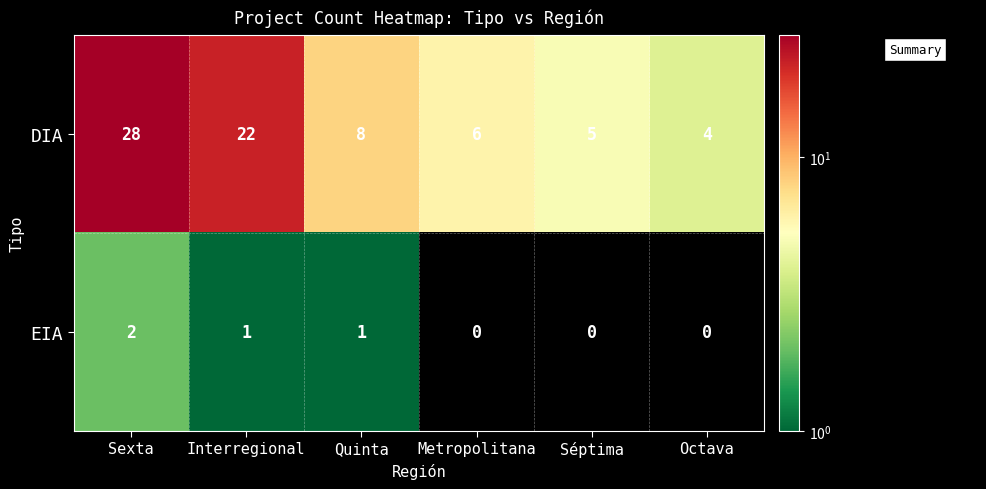

Reading left to right, what are all the values shown in this chart?

DIA: 28	22	8	6	5	4
EIA: 2	1	1	0	0	0